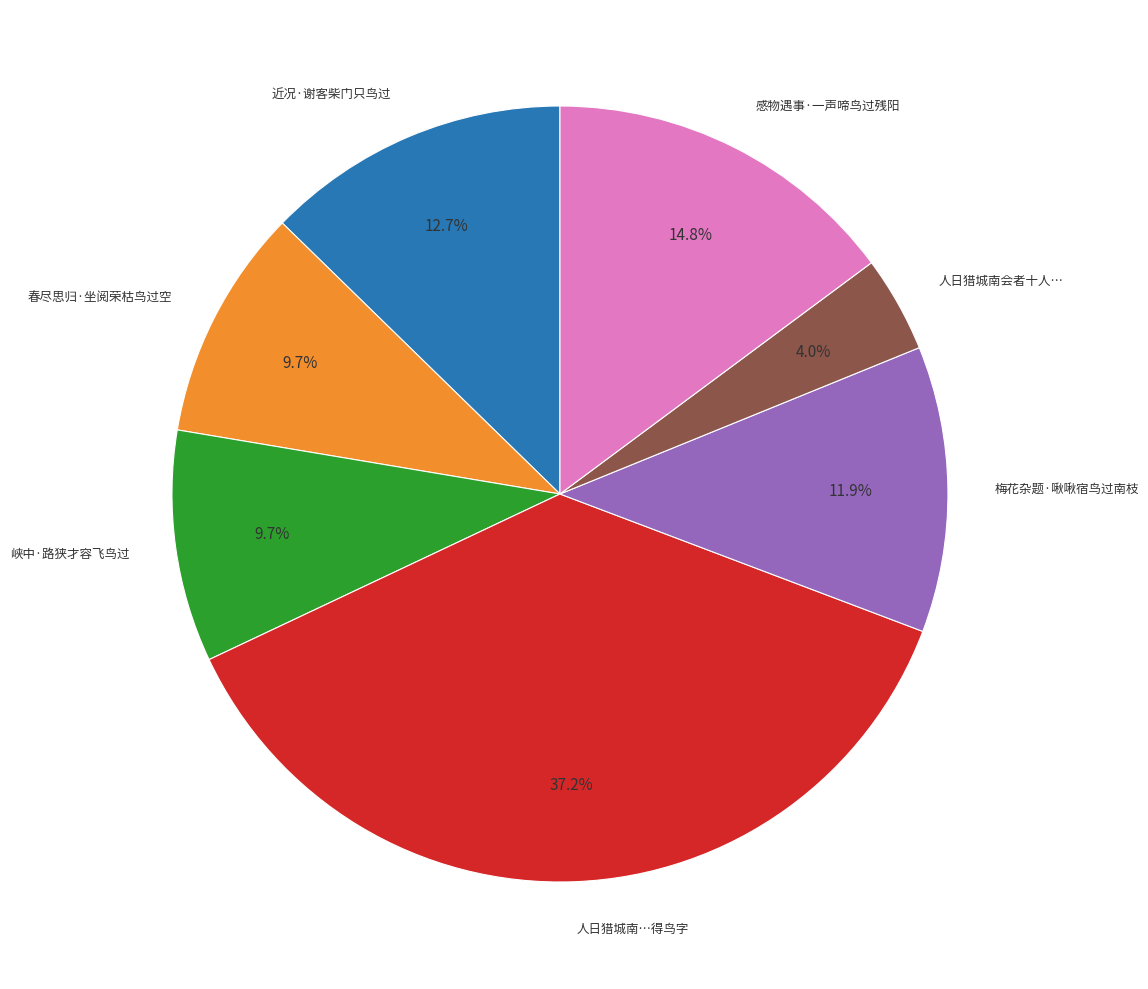

How much of the chart is everything except 感物遇事·一声啼鸟过残阳?

85.2%